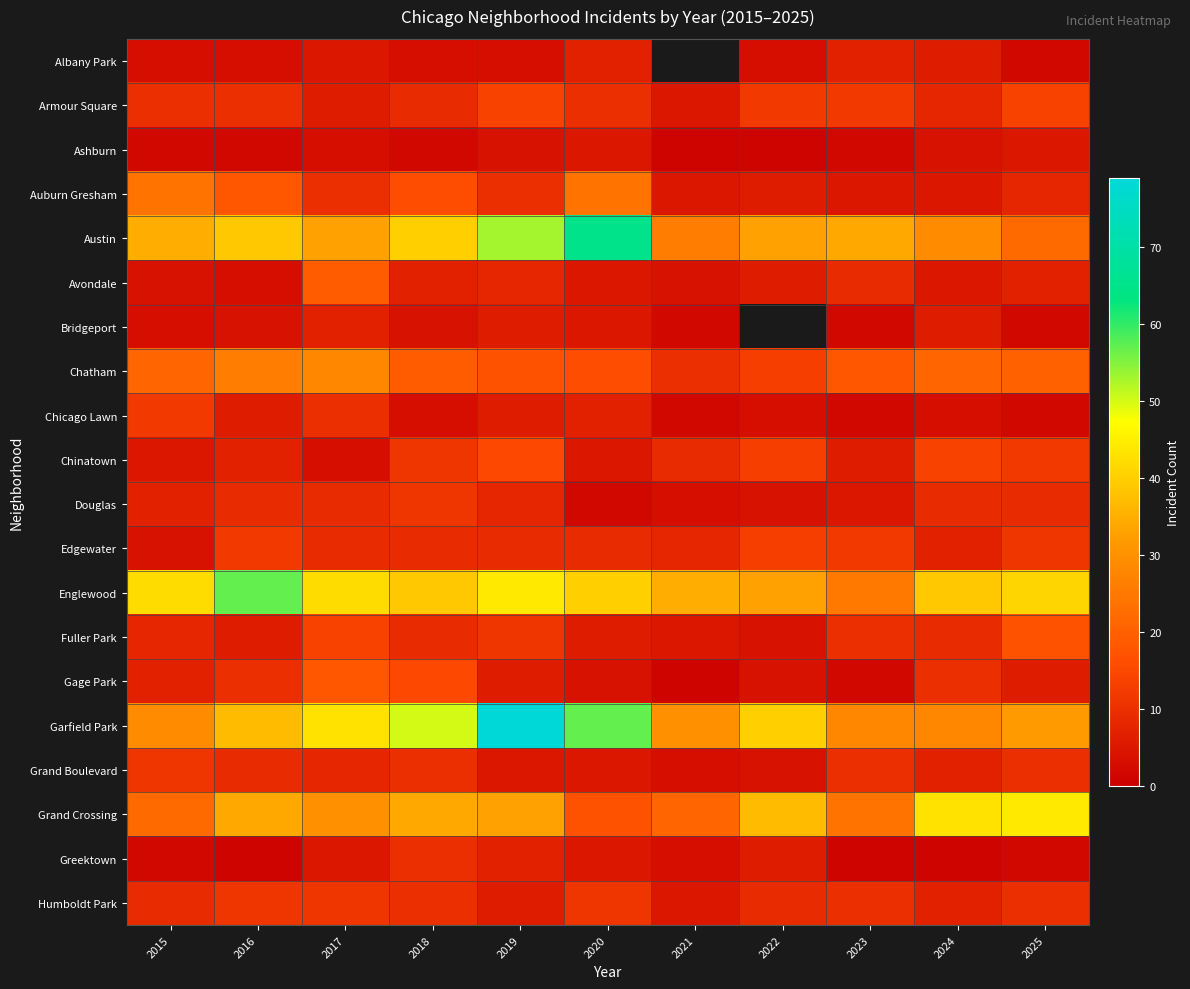

What is the smallest value displayed?

1.0